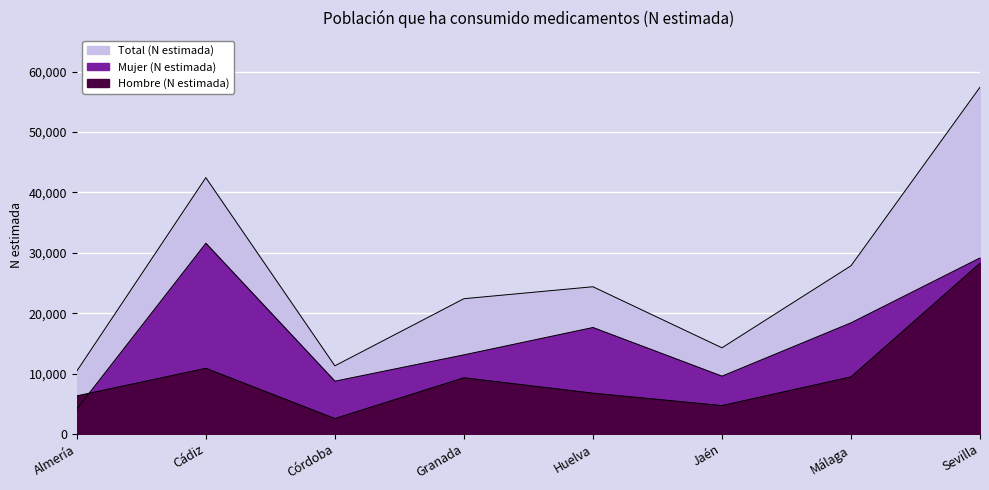

Where is the first local minimum for Total (N estimada)?

Córdoba